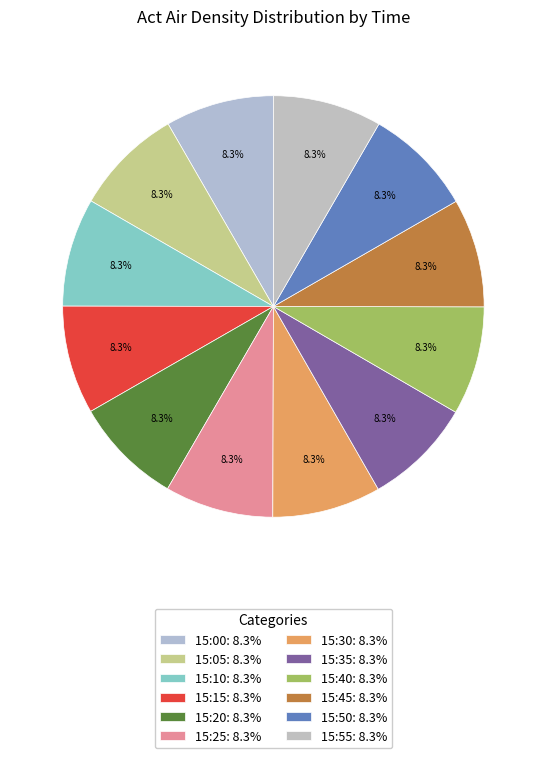

Combined, do 15:05 and 15:30 account for over 50%?

No